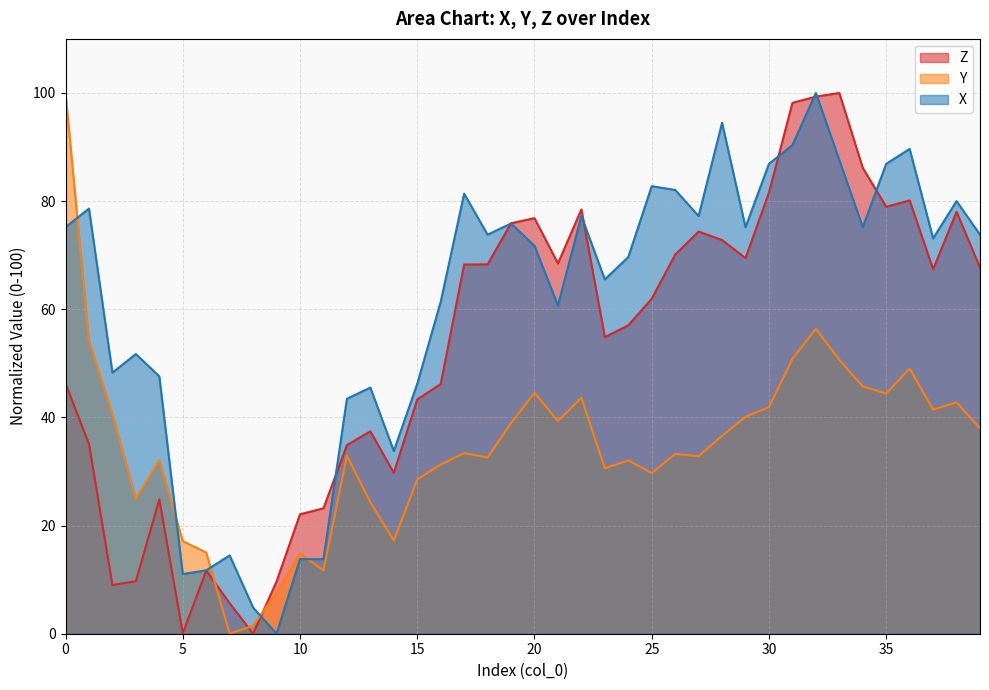

True or false: Z has a value of 27.1 at 22.

False